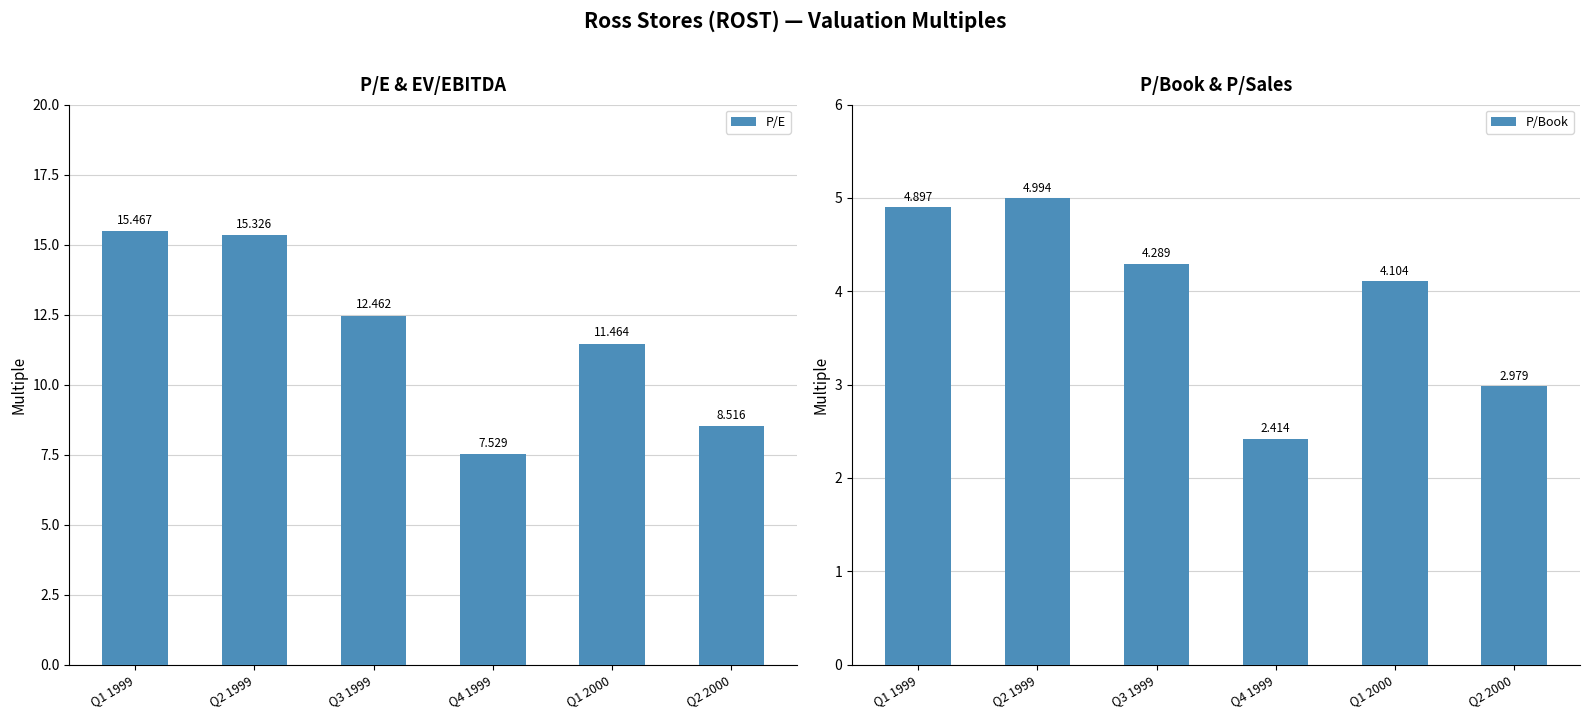

How many groups of bars are there?

6